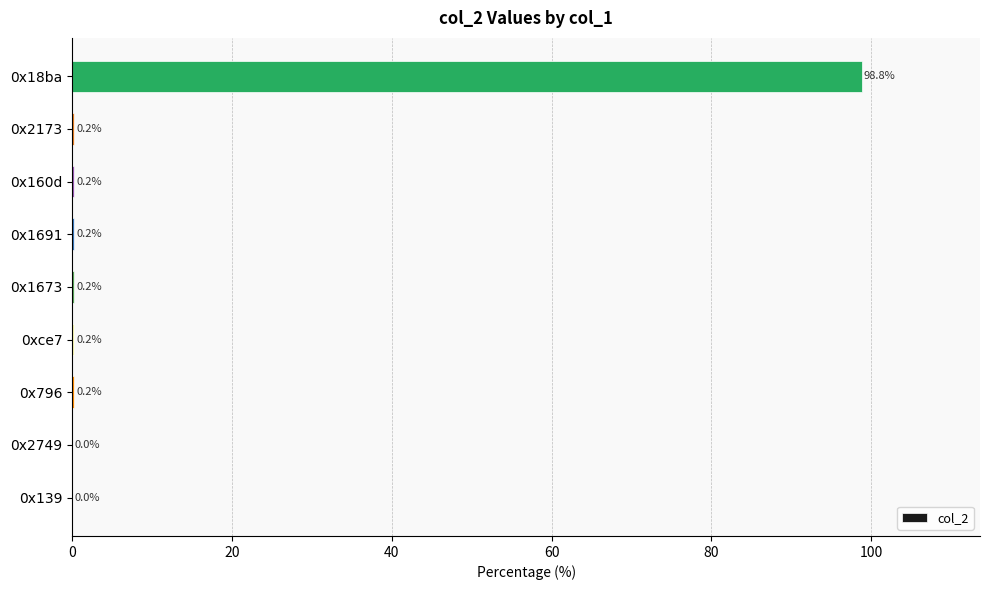

What is the sum of all values?

100.0